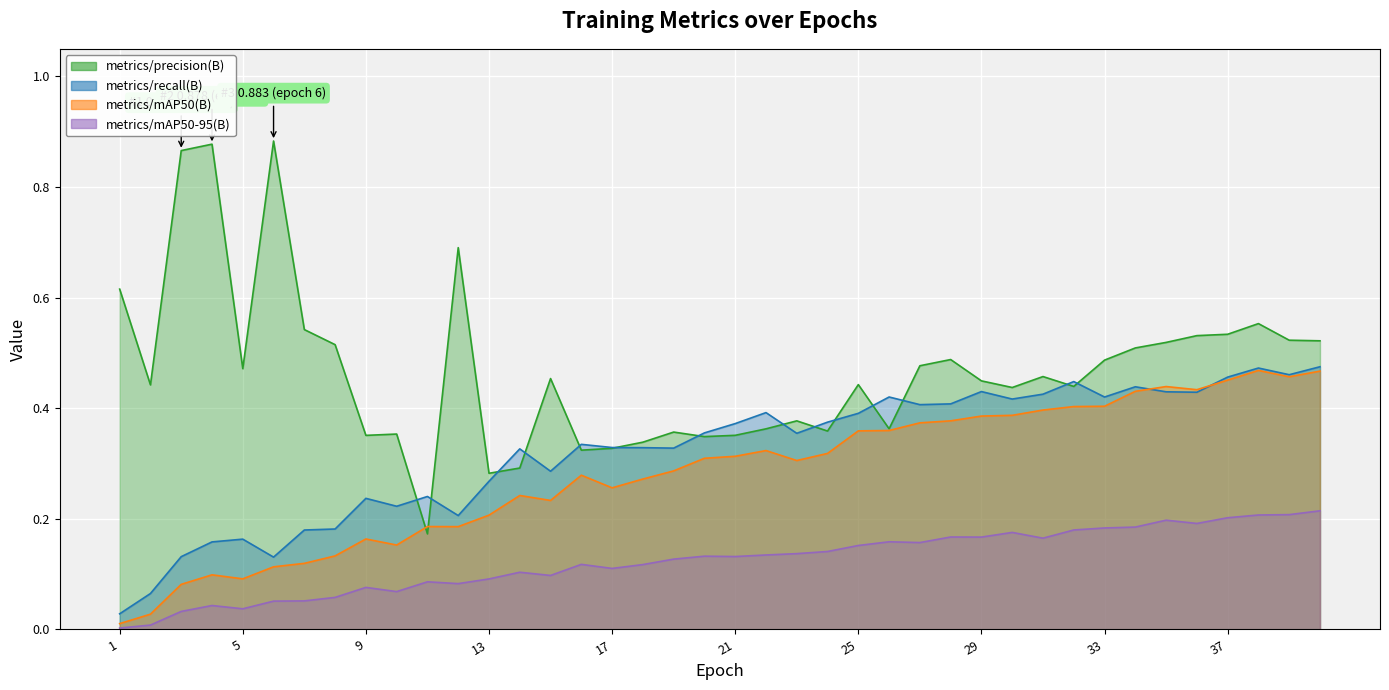

Where is metrics/mAP50-95(B) nearest to the value 0?

1